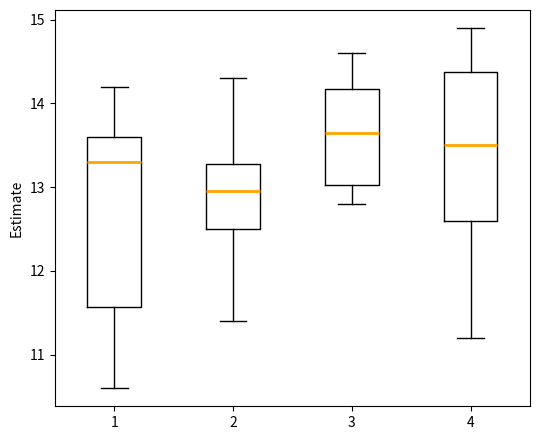

Reading left to right, transcribe this box plot: for each box, give where its median line is, the range the box spans, and where its two whiskers end, as read against the y-axis. The values are not printed on the chart, so give them approximately, as read against the axis.

1: median 13.3, box 11.6 to 13.6, whiskers 10.6 to 14.2
2: median 13.0, box 12.5 to 13.3, whiskers 11.4 to 14.3
3: median 13.7, box 13.0 to 14.2, whiskers 12.8 to 14.6
4: median 13.5, box 12.6 to 14.4, whiskers 11.2 to 14.9